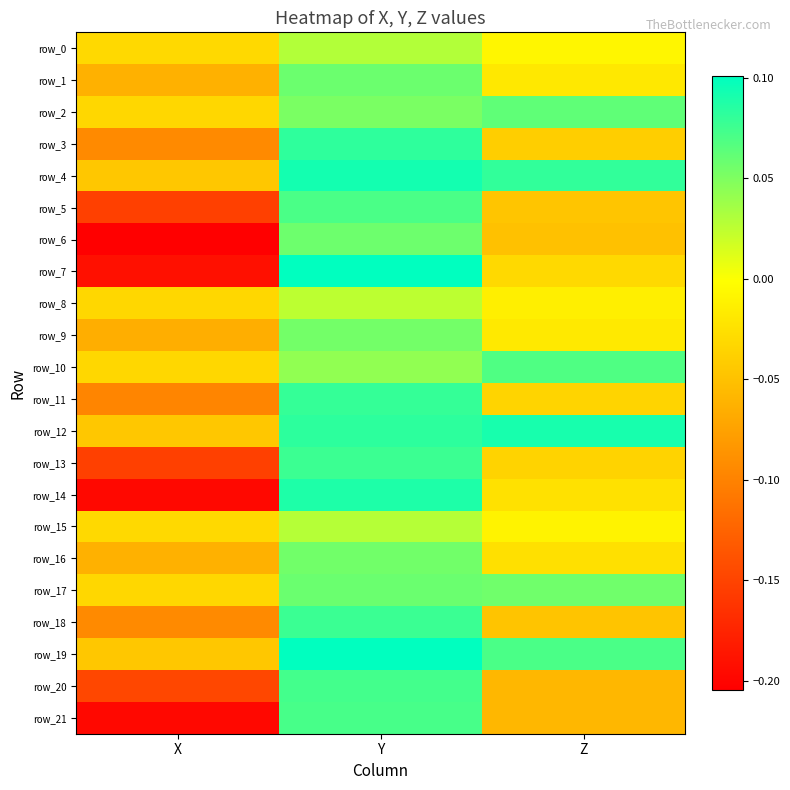

Is it true that row_8 equals -0.0 at Z?

True